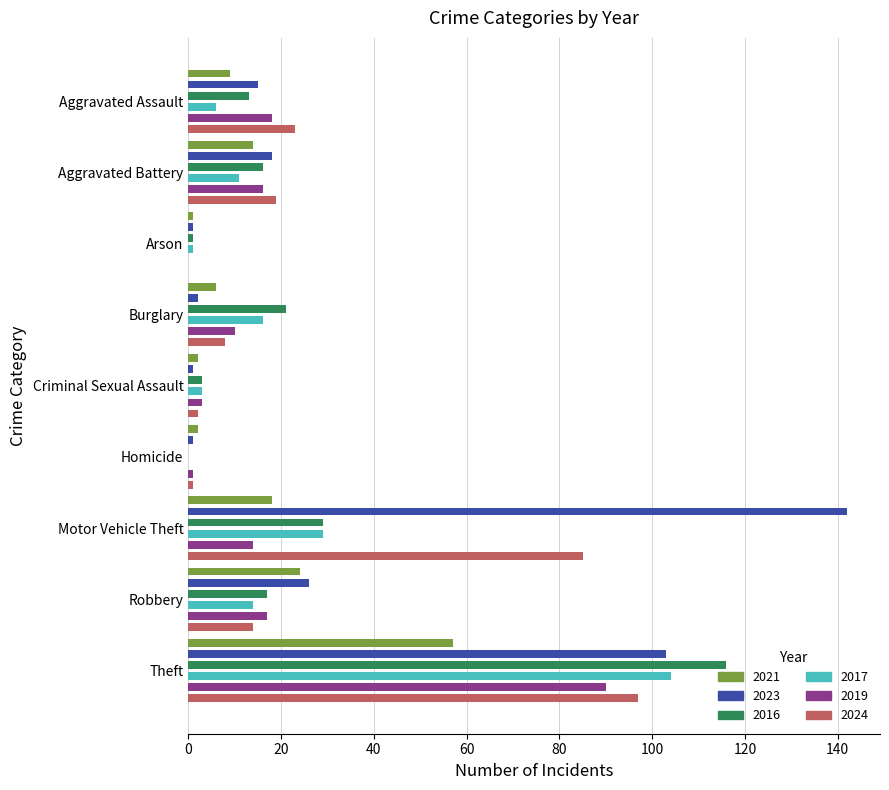

What is the label of the 2nd bar from the right?

Robbery